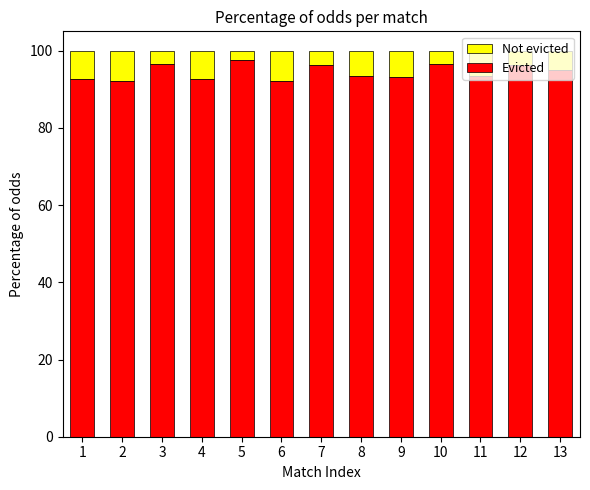

Read the Evicted value at 9.

93.1